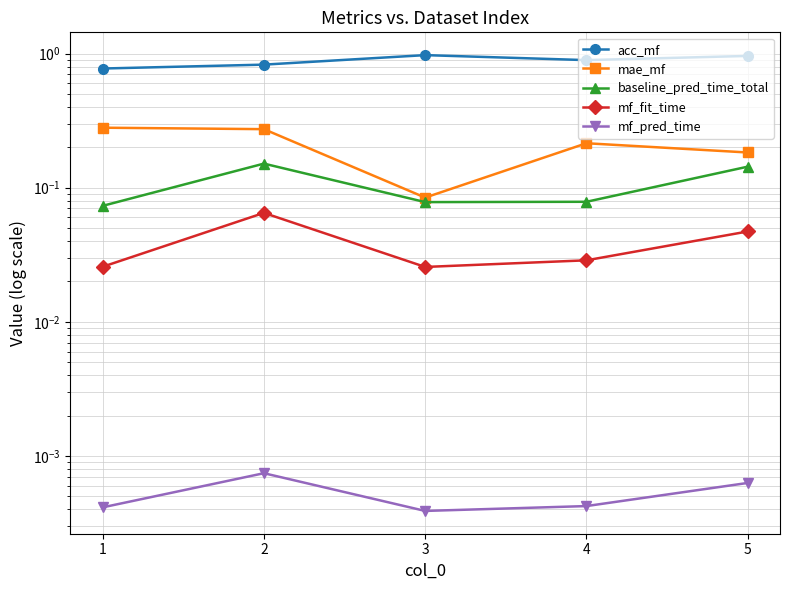

True or false: mae_mf has a value of 0.3 at 4.

False